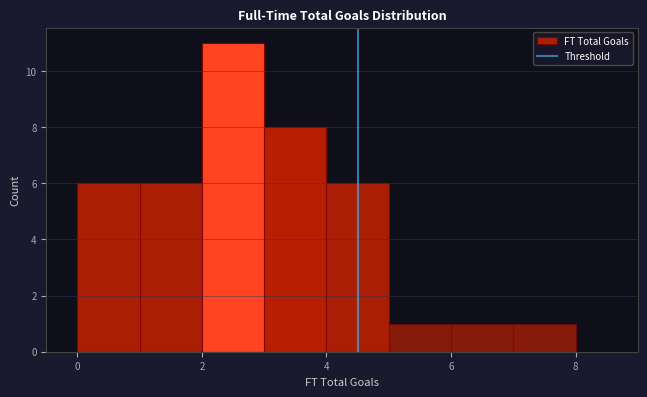

Reading left to right, list every bar in this chart as the range it spans on the x-axis followed by its height. The values are not printed on the chart, so give them approximately, as read against the axis.

0 to 1: 6
1 to 2: 6
2 to 3: 11
3 to 4: 8
4 to 5: 6
5 to 6: 1
6 to 7: 1
7 to 8: 1
8 to 9: 0